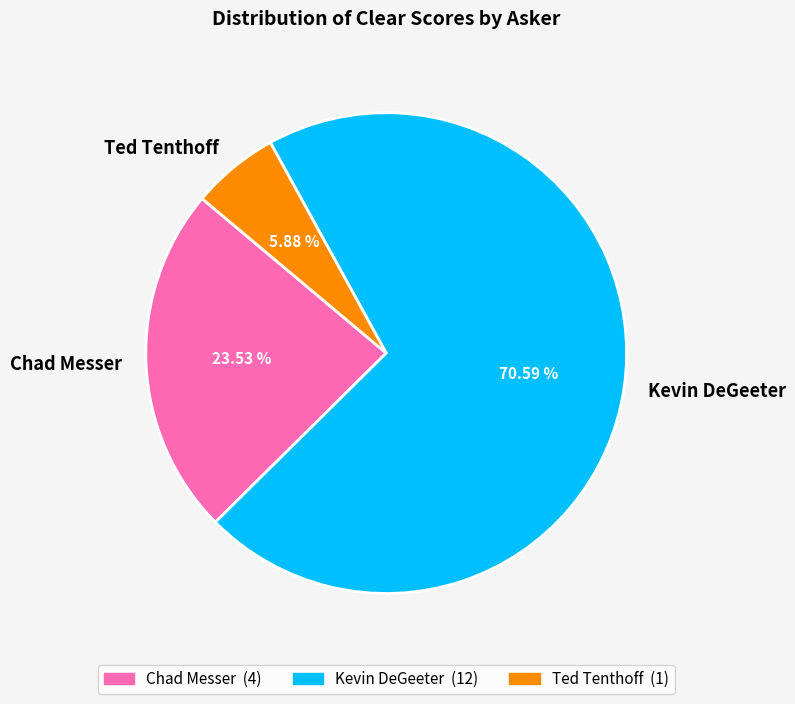

What percentage is the Kevin DeGeeter slice, to the nearest percent?

71%